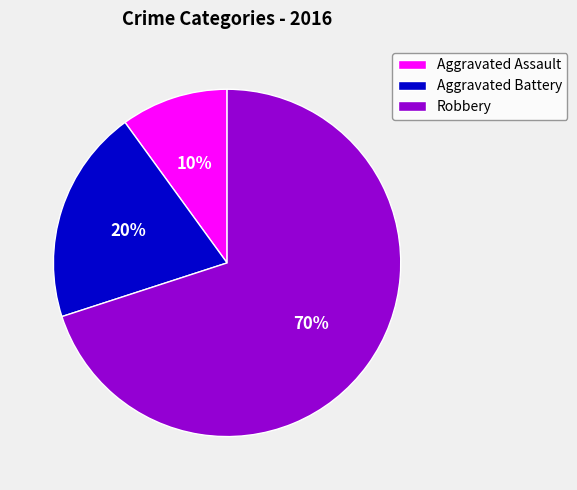

Rank the categories by value from lowest to highest.

Aggravated Assault, Aggravated Battery, Robbery